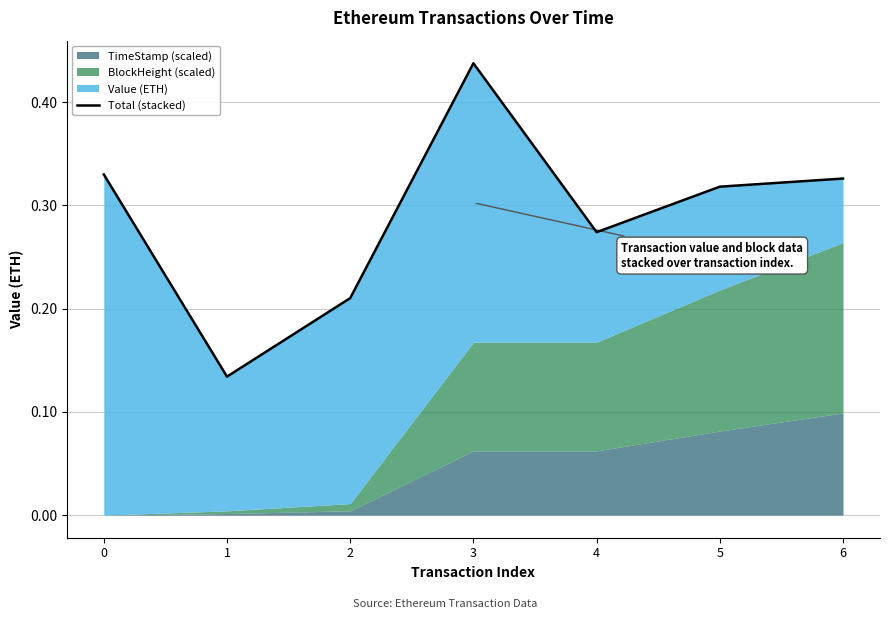

Is it true that the value at 3 is 0.2?

False